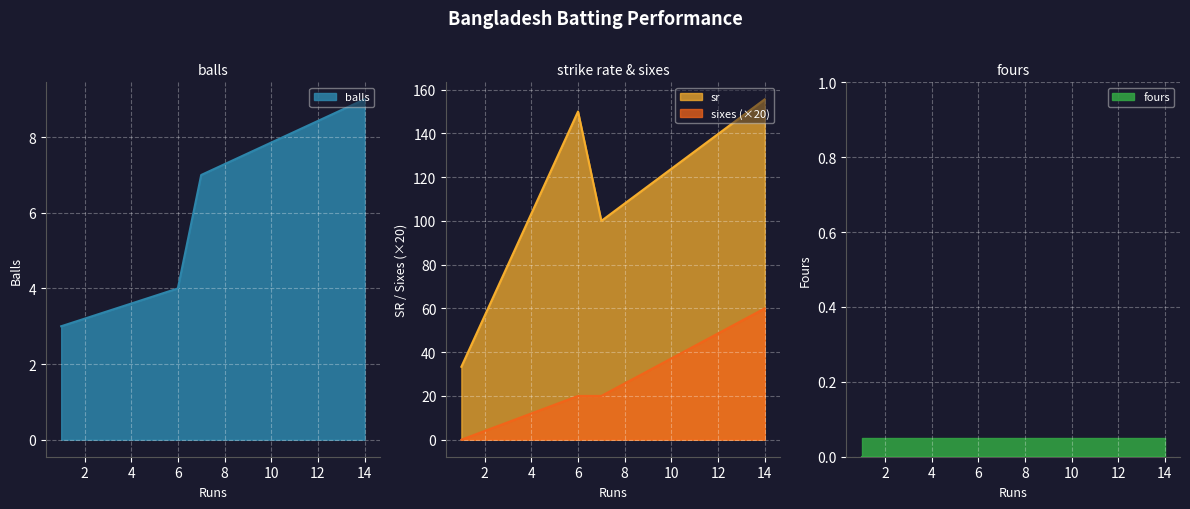

Count the balls values in the range 4 to 9.

3